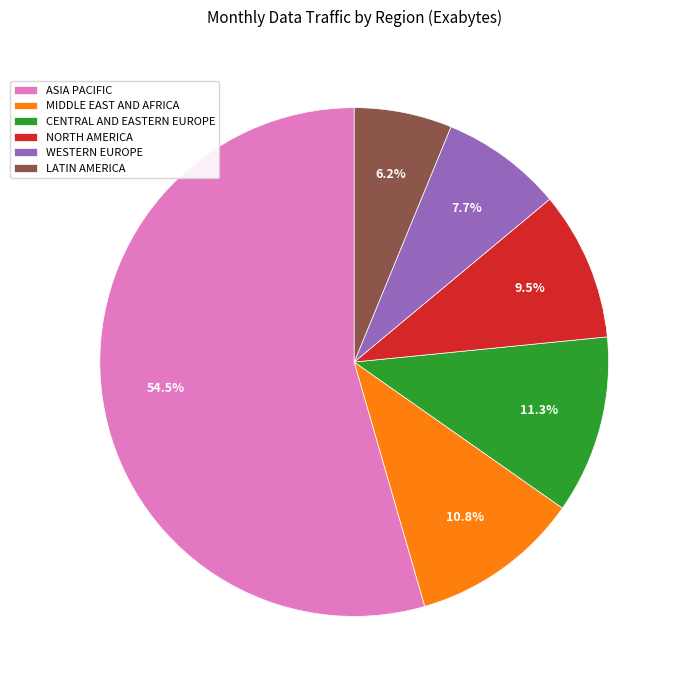

Combined, do MIDDLE EAST AND AFRICA and CENTRAL AND EASTERN EUROPE account for over 50%?

No